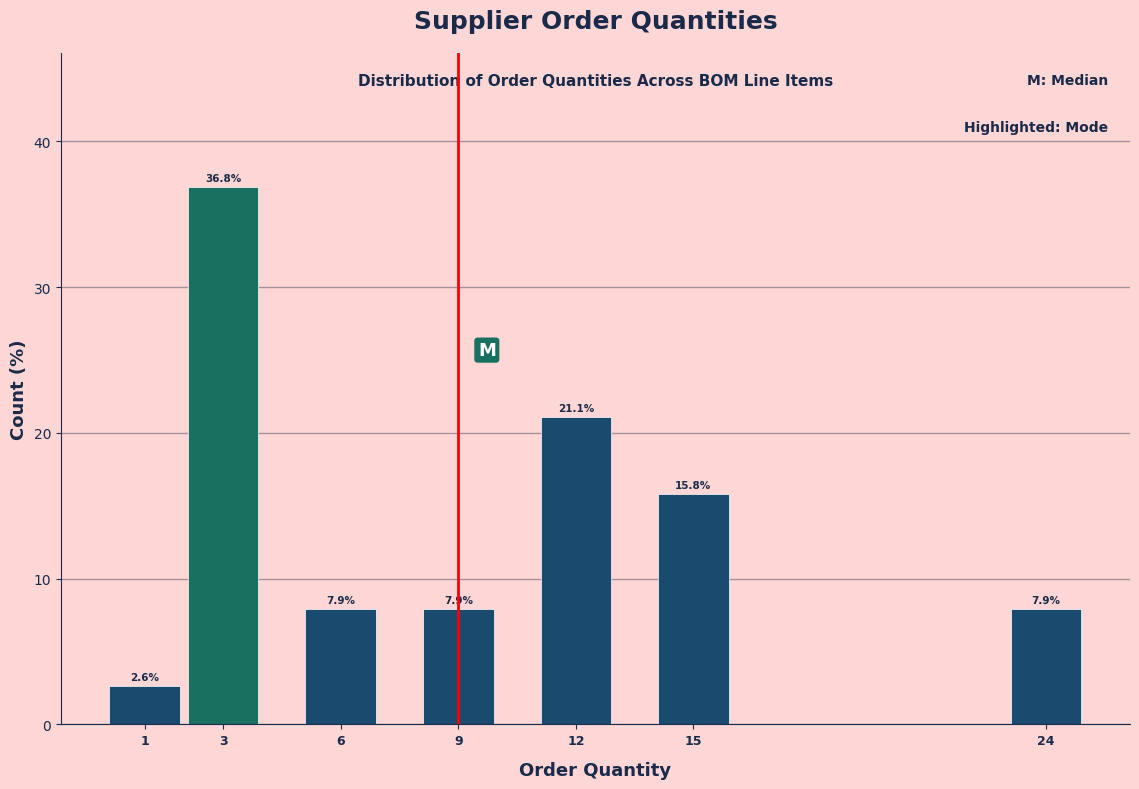

Reading right to left, transcribe all the data shown in this chart.

24=7.9	15=15.8	12=21.1	9=7.9	6=7.9	3=36.8	1=2.6